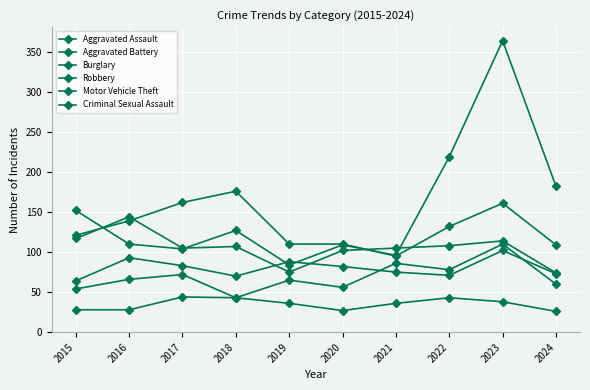

What value does the Criminal Sexual Assault series have at 2017?

44